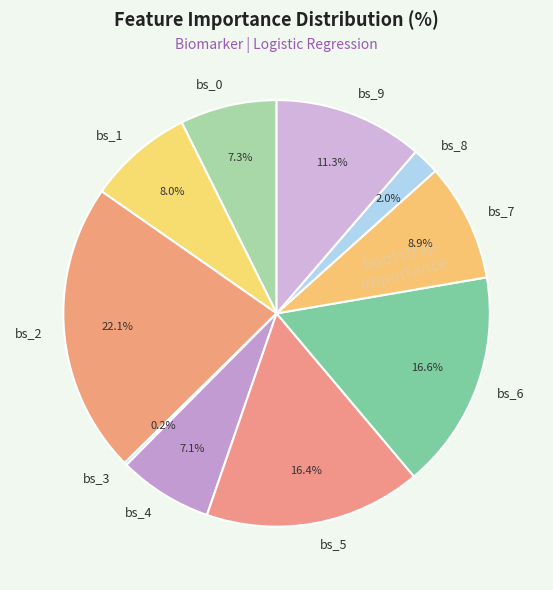

Which has a higher value, bs_6 or bs_9?

bs_6